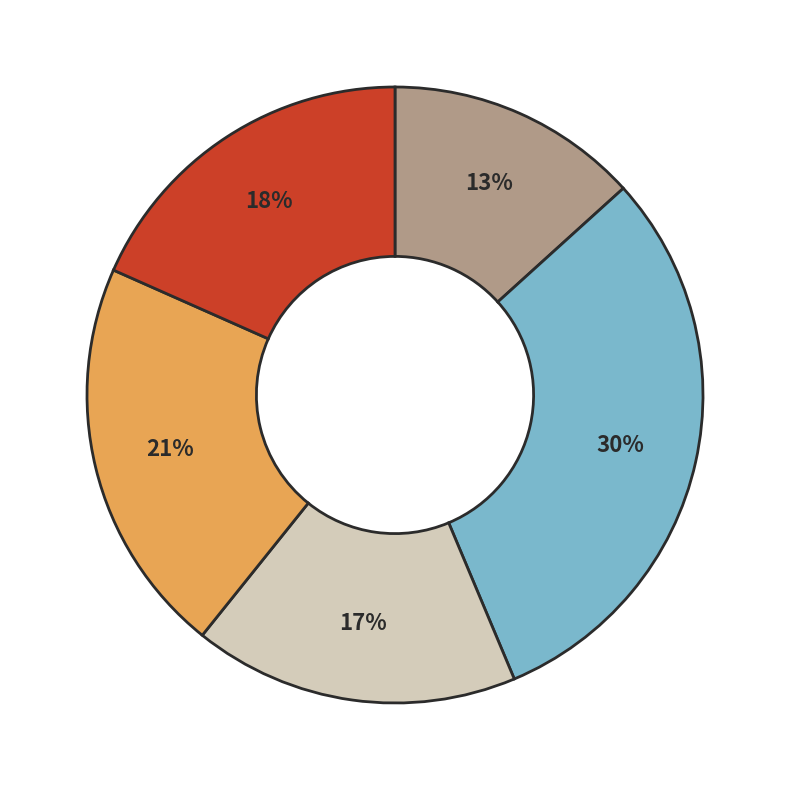

To the nearest percent, what is the average slice percentage?

20%